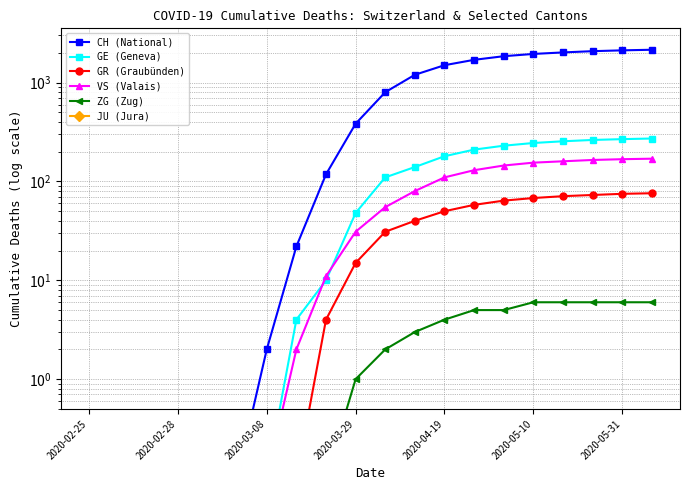

How many values in the GE (Geneva) series are below 110?

10